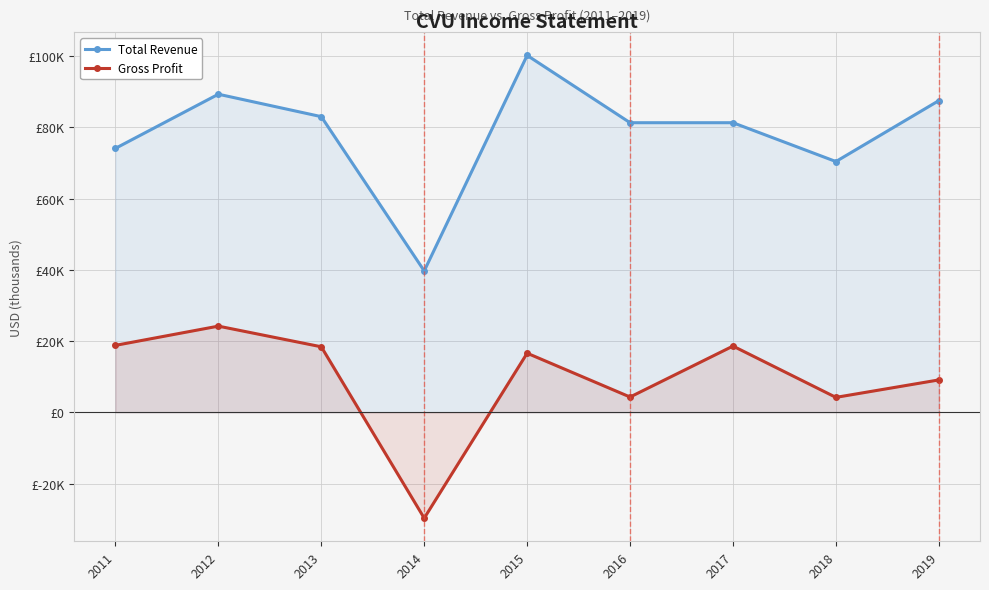

The value of Gross Profit at 2018 is 4200. True or false?

True